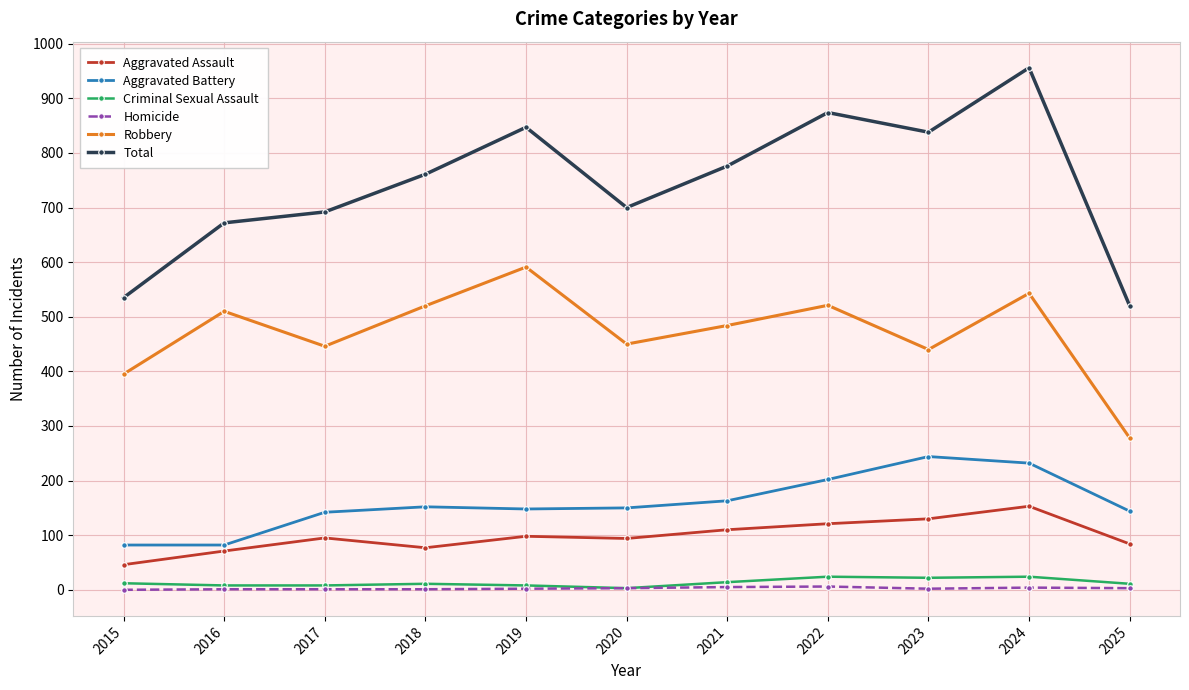

What is the sum of all Aggravated Battery values?

1741